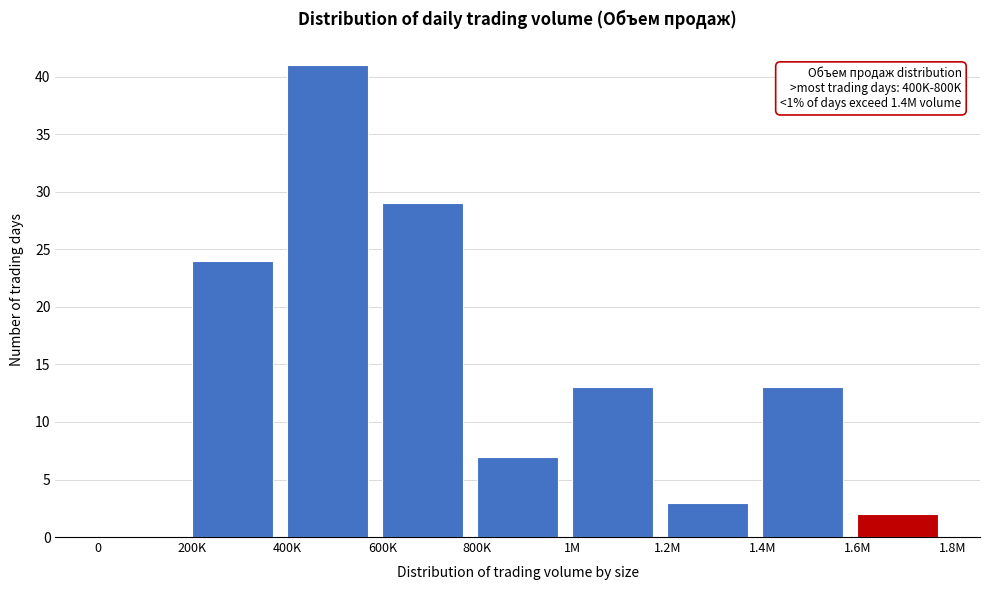

Reading right to left, transcribe all the data shown in this chart.

1.6M=2	1.4M=13	1.2M=3	1M=13	800K=7	600K=29	400K=41	200K=24	0=0